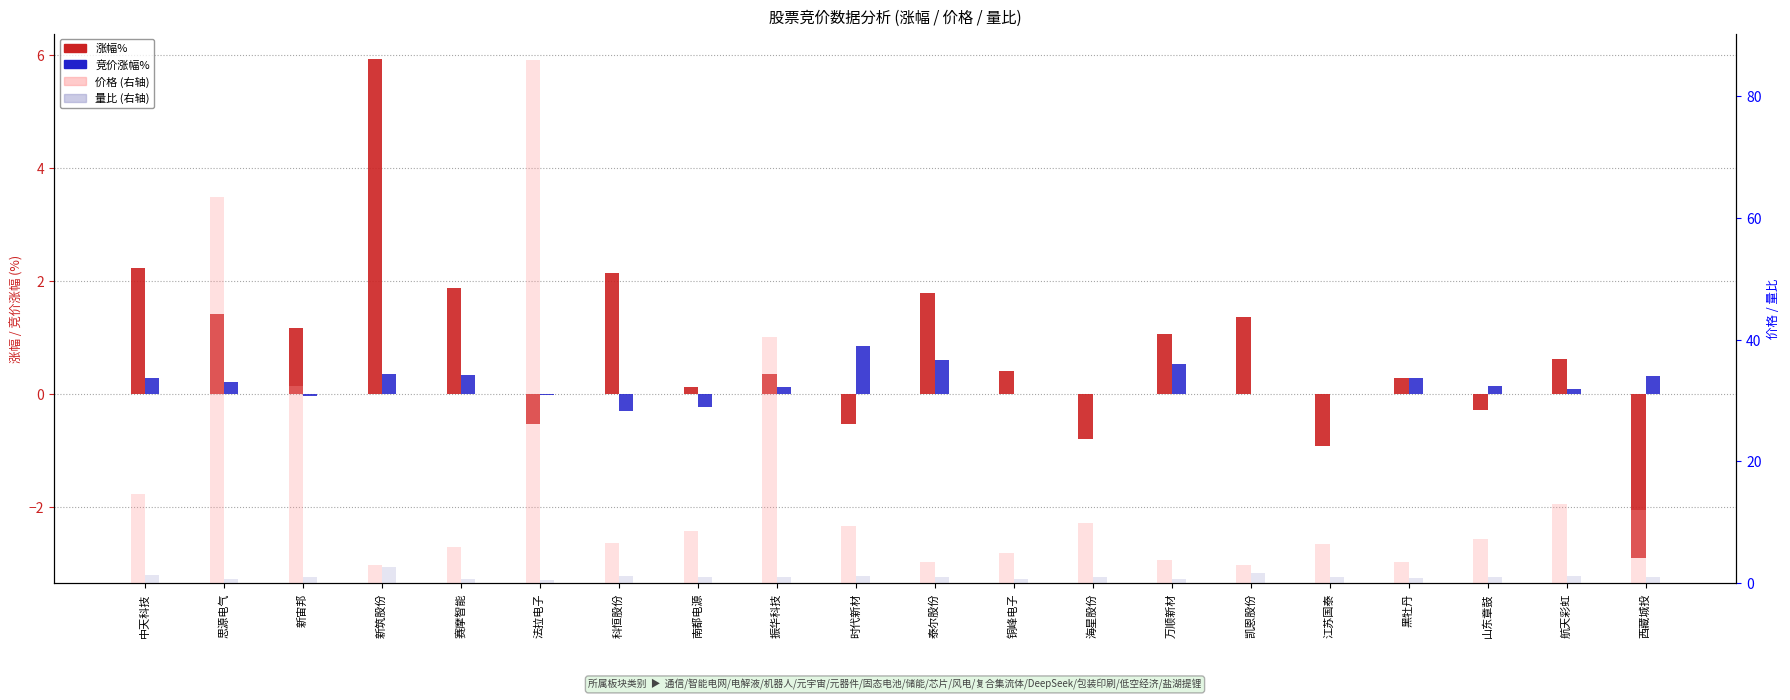

How many values in 涨幅% are above zero?

14